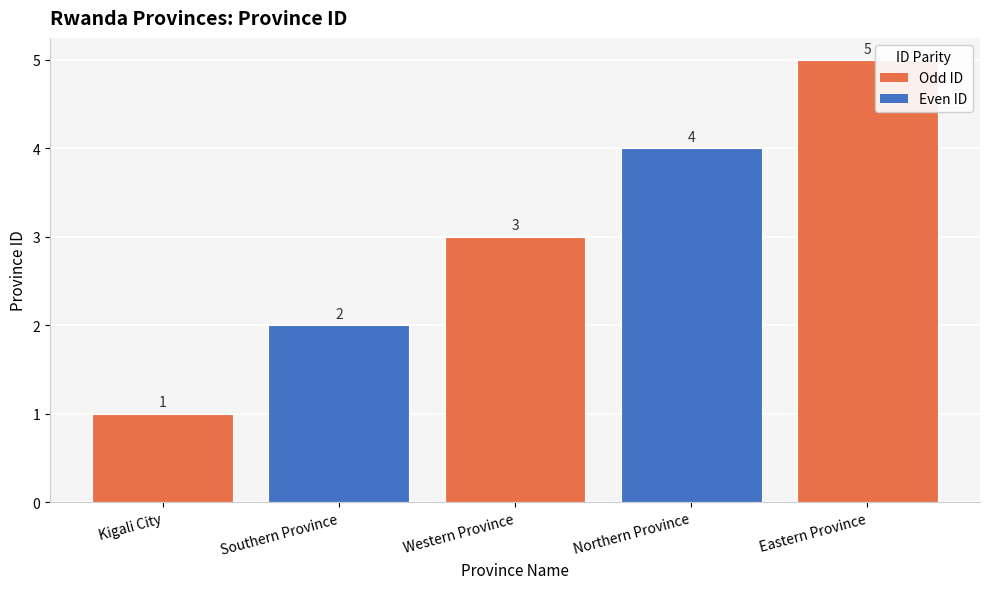

What is the label of the 2nd bar from the right?

Northern Province